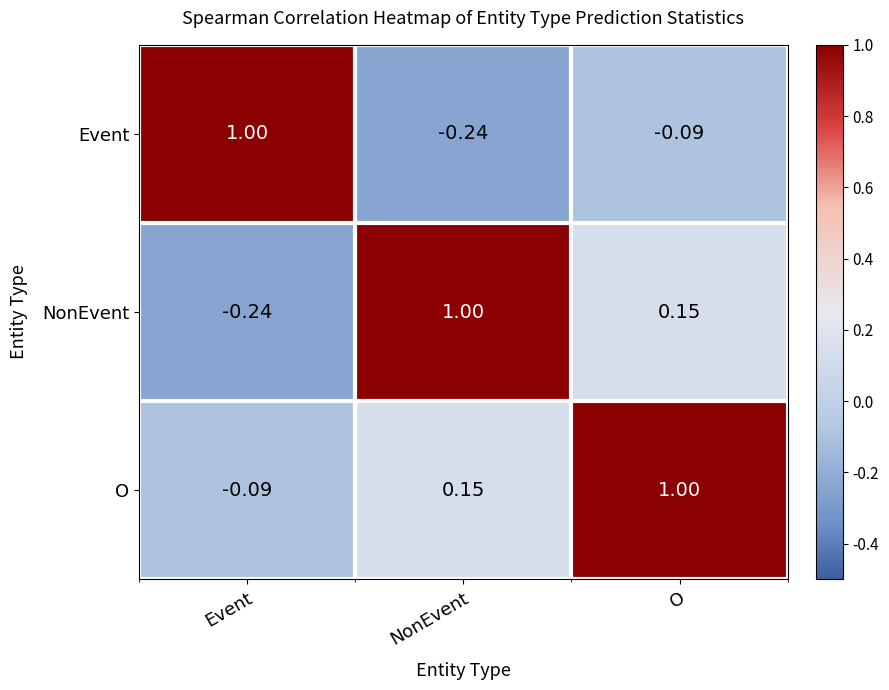

How many values in the O series exceed 0?

2